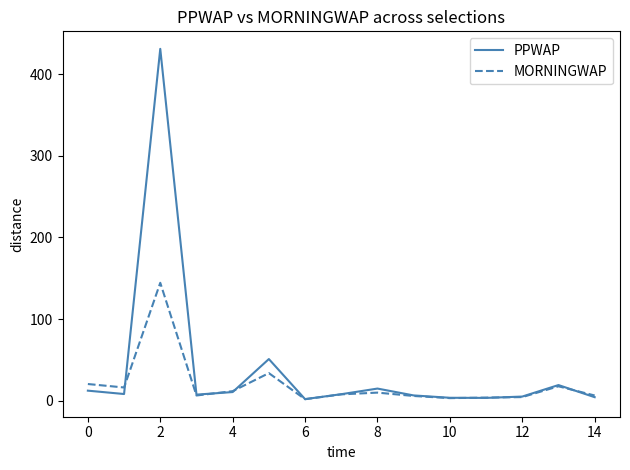

What is the highest value of the MORNINGWAP series?

144.4